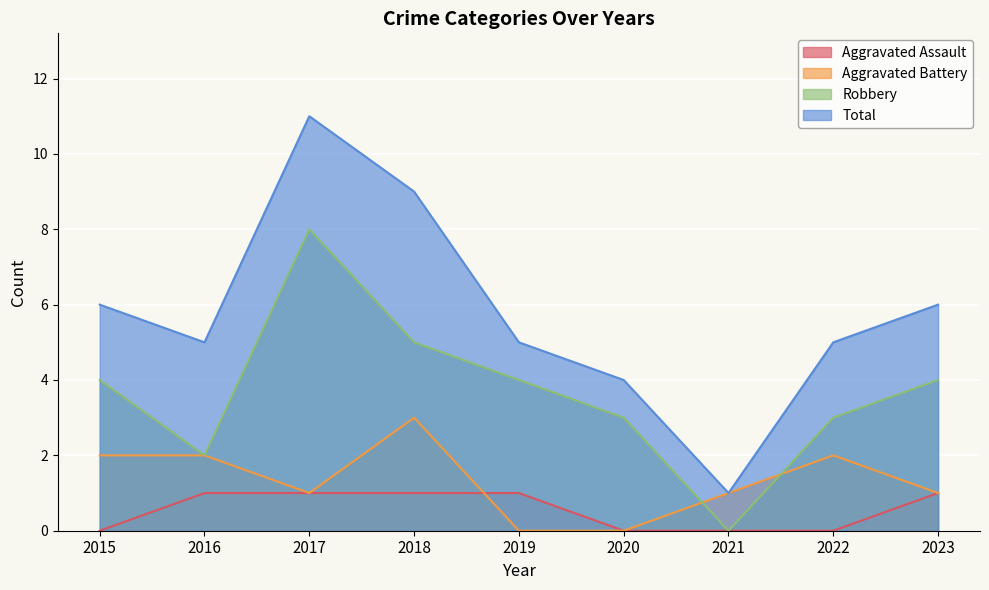

What is the difference between the Robbery values at 2020 and 2016?

1